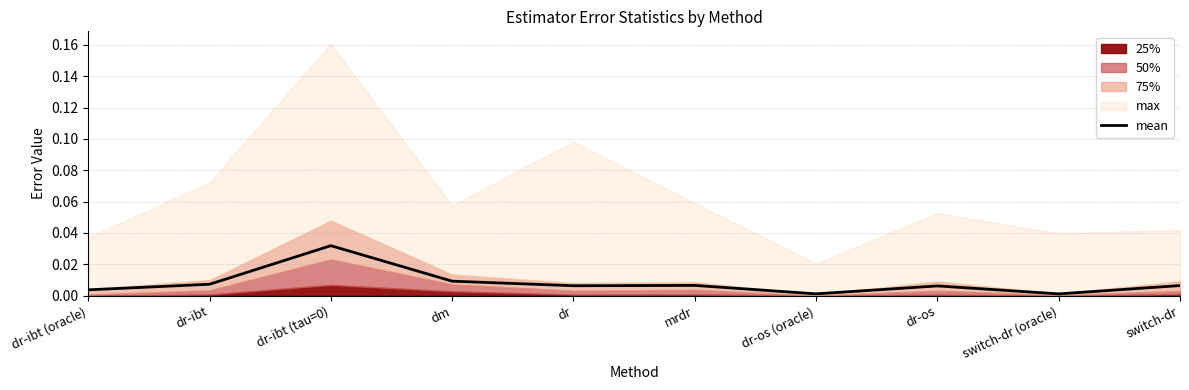

True or false: there are more than 2 points higher than both neighbors.

True